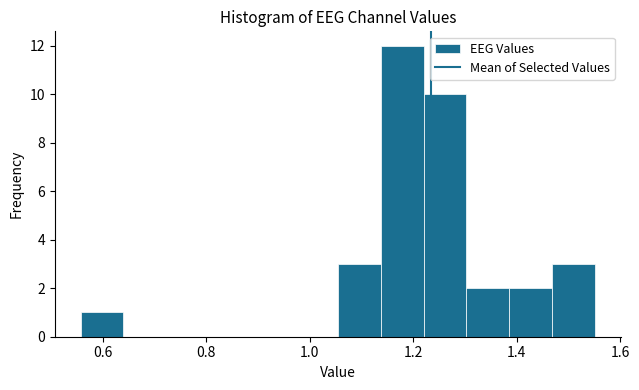

How tall is the bar that spans 0.56 to 0.64 on the x-axis? Neither the bar edges nor the heights are printed on the chart, so give them approximately, as read against the axes.

1